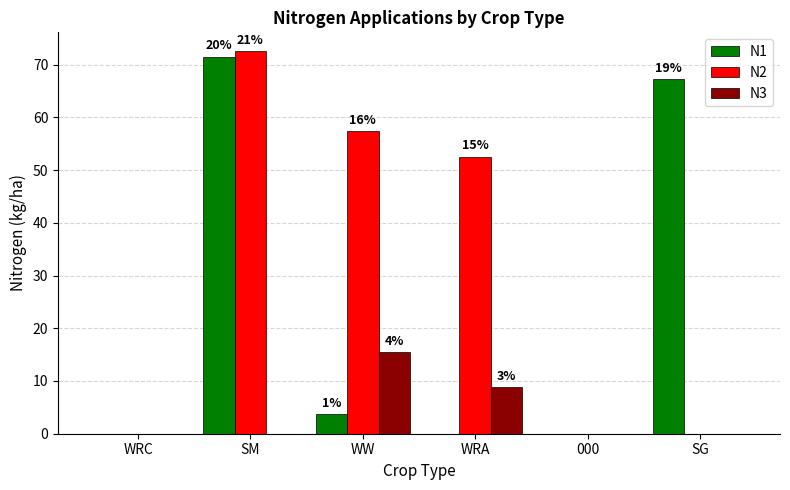

What is the spread (max minus min) of values at SG?

67.2